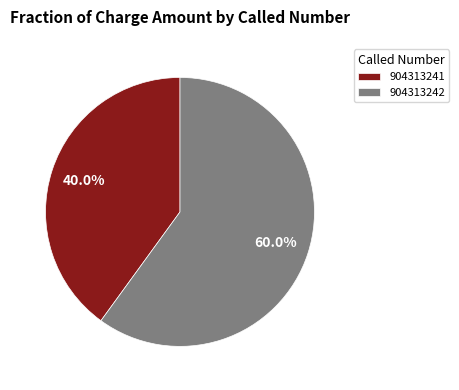

Count the number of slices in the pie.

2